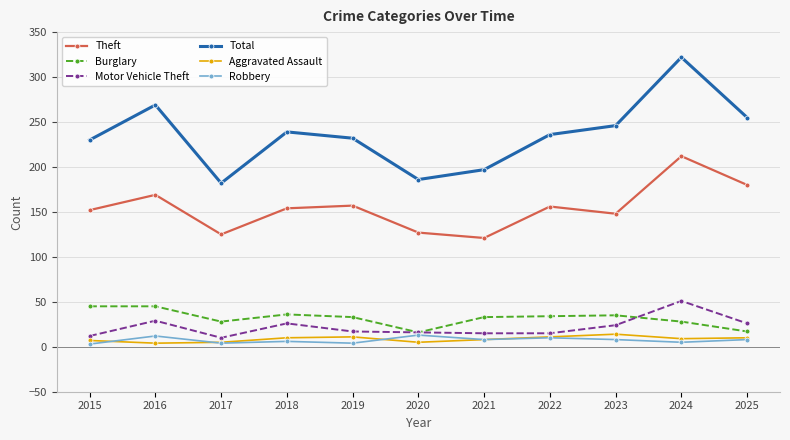

At which category does Total reach its first local valley?

2017